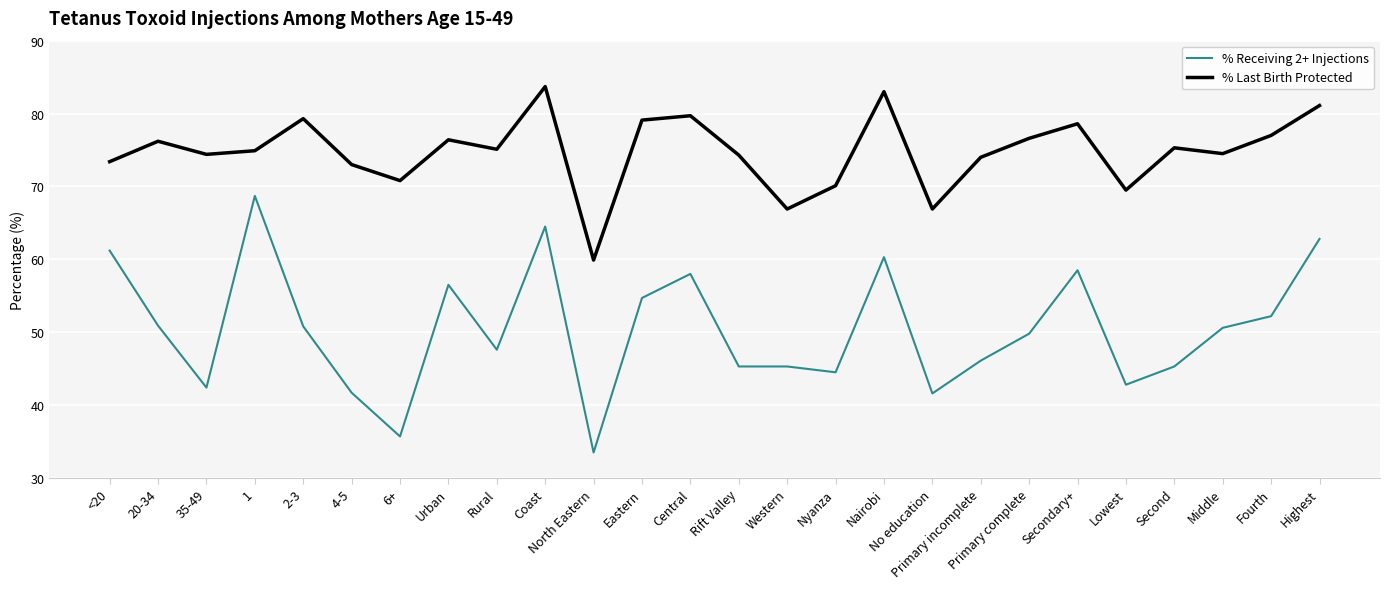

At how many categories does at least one series exceed 66?

25